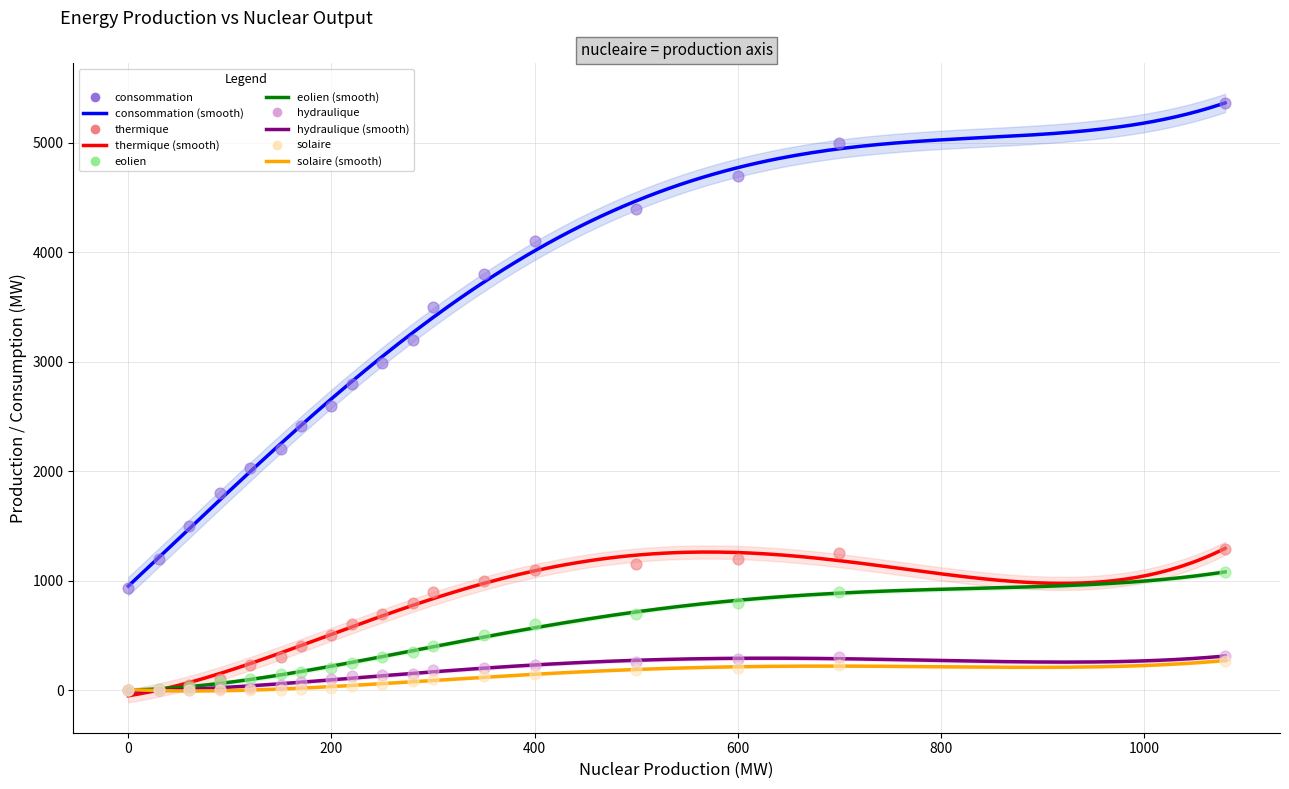

Is the value of consommation at 15 greater than the value of solaire at 600?

Yes